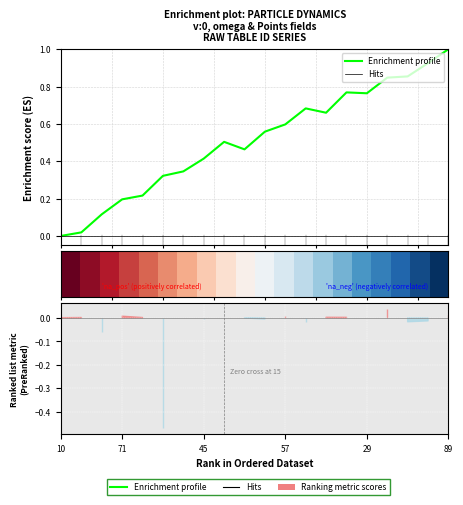

Where does the row_0 series first go above 0?

10